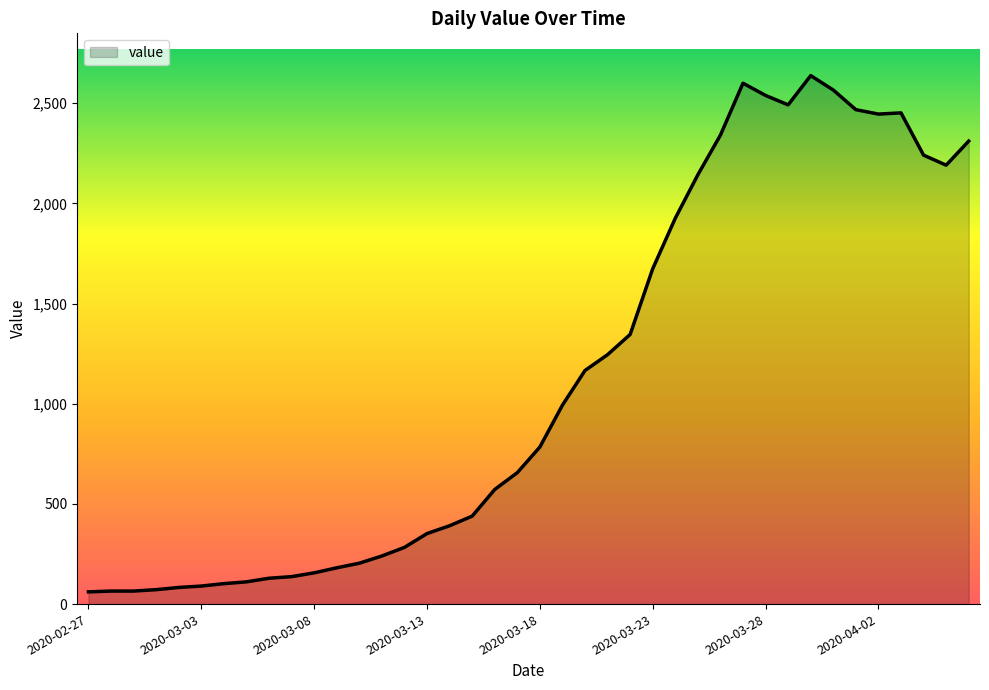

What is the difference between the maximum and minimum values?

2577